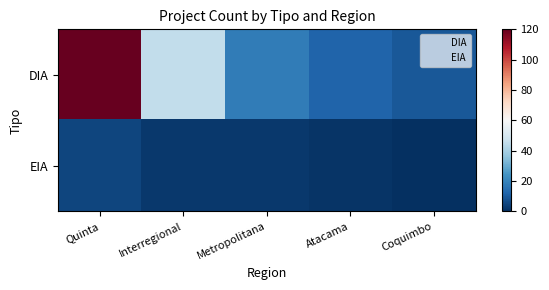

List the series in order of their overall mean, highest first.

DIA, EIA